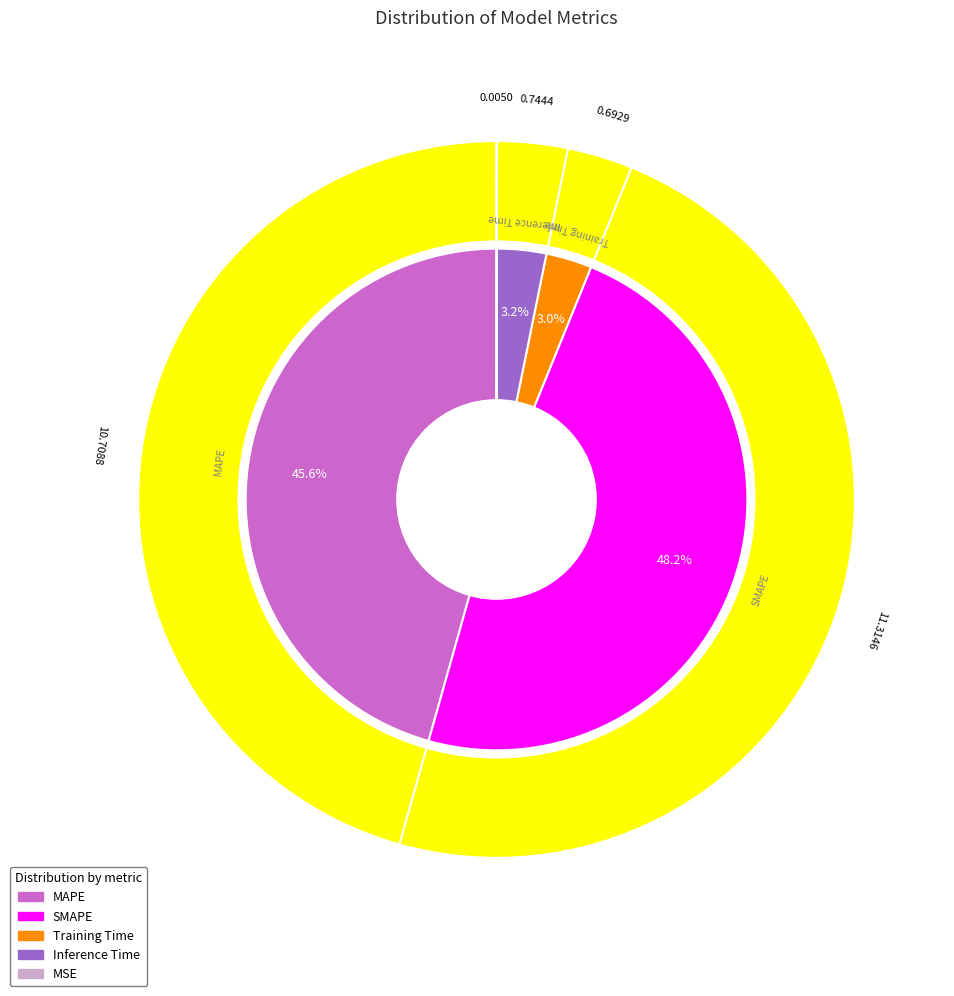

What is the total percentage of SMAPE and MSE?

48.2%